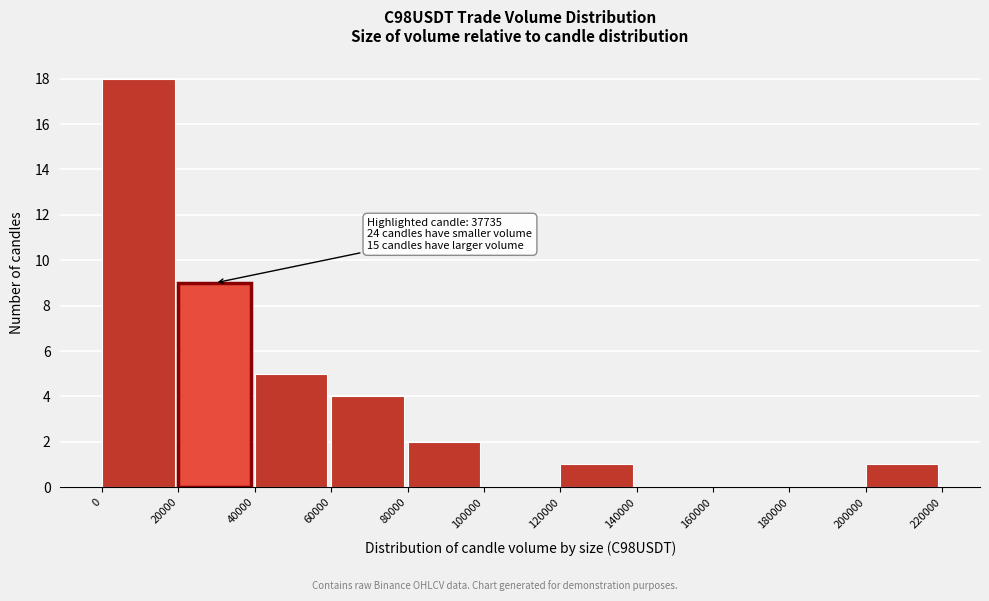

Which range on the x-axis has the tallest bar?

0 to 20000